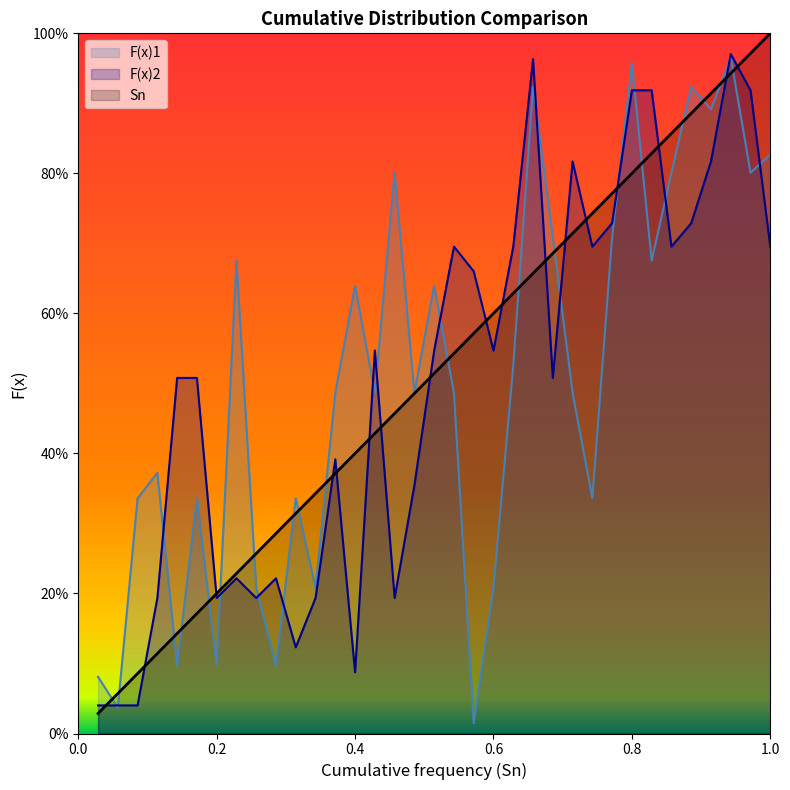

Reading left to right, extract all data points from this chart.

Sn: 0.0	0.1	0.1	0.1	0.1	0.2	0.2	0.2	0.3	0.3	0.3	0.3	0.4	0.4	0.4	0.5	0.5	0.5	0.5	0.6	0.6	0.6	0.7	0.7	0.7	0.7	0.8	0.8	0.8	0.9	0.9	0.9	0.9	1.0	1.0
F(x)1: 0.1	0.0	0.3	0.4	0.1	0.3	0.1	0.7	0.2	0.1	0.3	0.2	0.5	0.6	0.5	0.8	0.5	0.6	0.5	0.0	0.2	0.5	0.9	0.7	0.5	0.3	0.7	1.0	0.7	0.8	0.9	0.9	1.0	0.8	0.8
F(x)2: 0.0	0.0	0.0	0.2	0.5	0.5	0.2	0.2	0.2	0.2	0.1	0.2	0.4	0.1	0.5	0.2	0.4	0.5	0.7	0.7	0.5	0.7	1.0	0.5	0.8	0.7	0.7	0.9	0.9	0.7	0.7	0.8	1.0	0.9	0.7